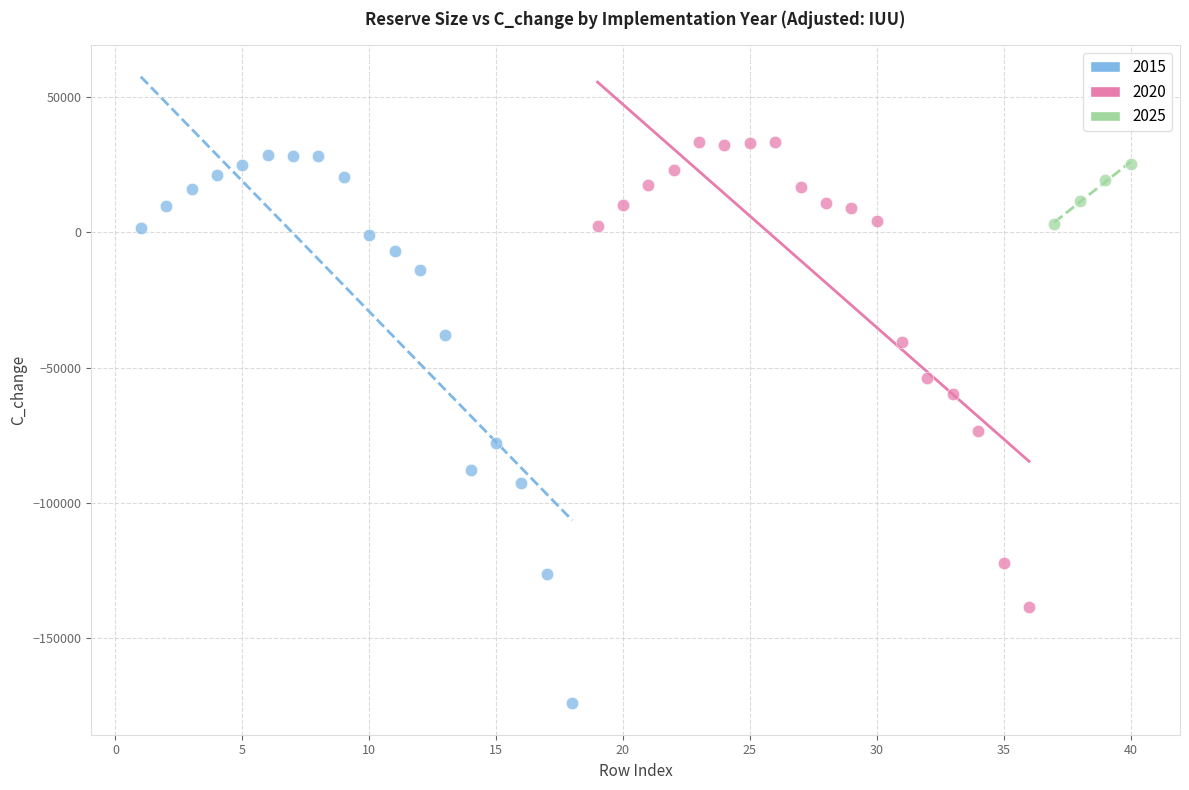

Which series contains the lowest Y value?

2015